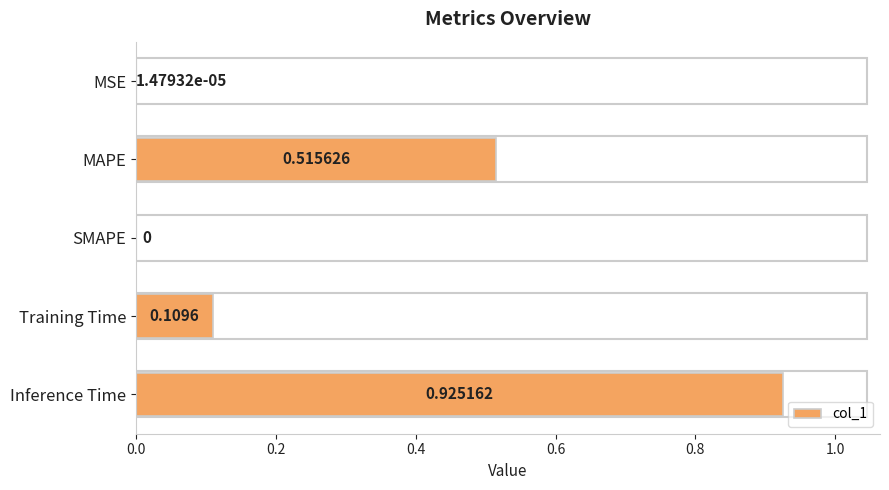

Are the bars horizontal?

Yes